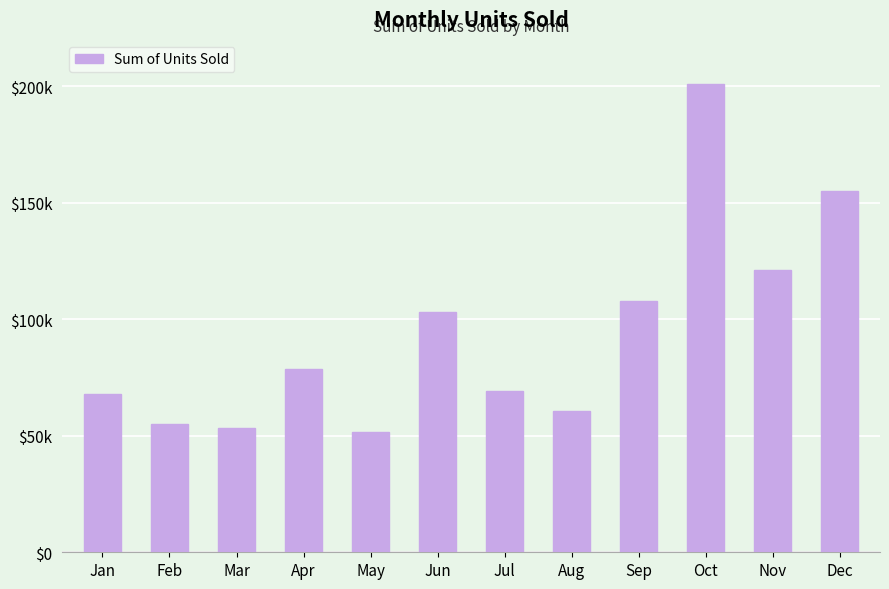

Where is the data nearest to the value 126437?

Nov